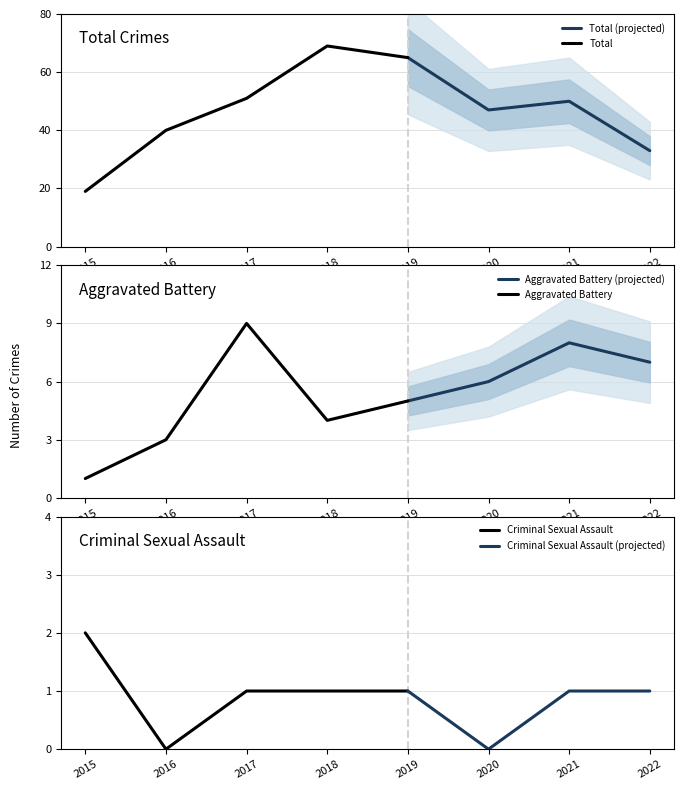

How many interior local peaks does the Total series have?

2